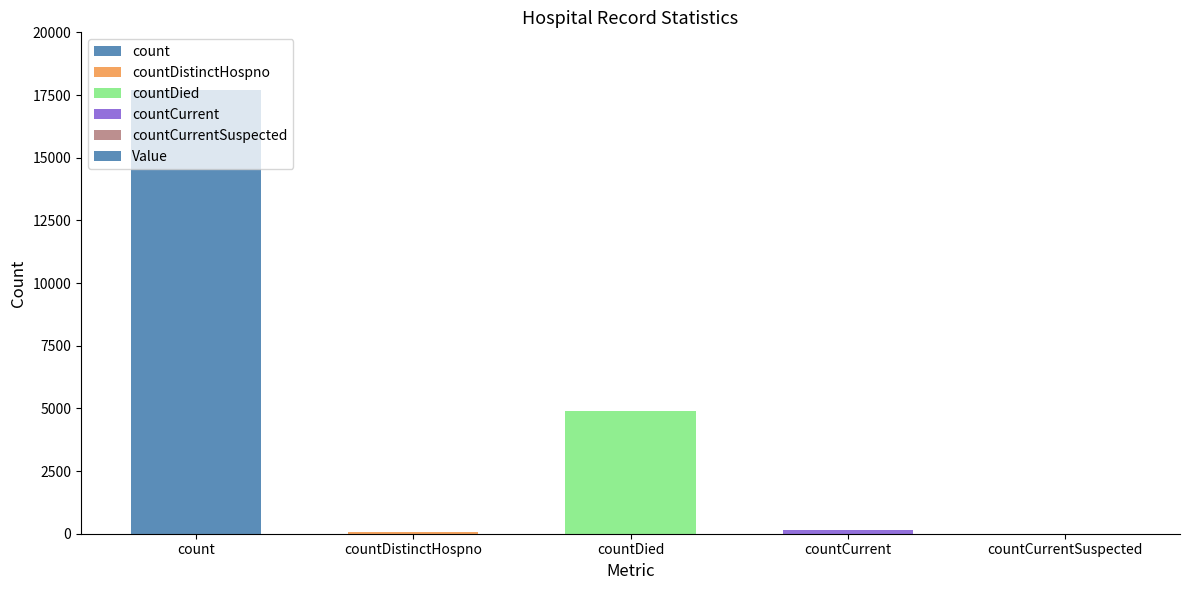

What is the change in value from count to countDied?

-12822